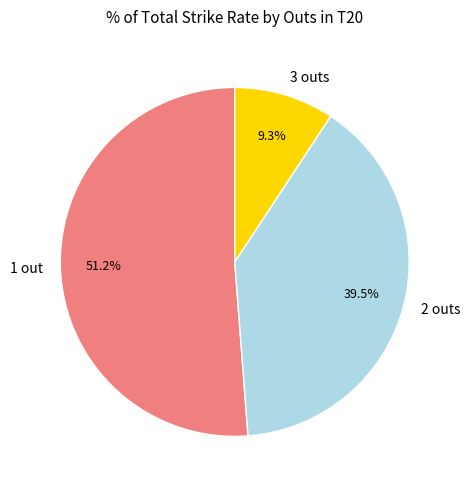

Is 3 outs the majority of the pie?

No